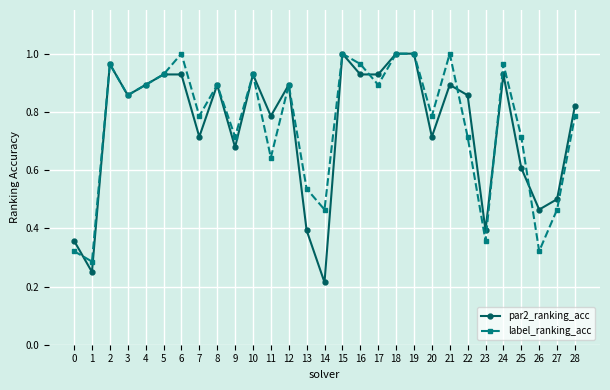

Which series changed the most between 23 and 24?

label_ranking_acc